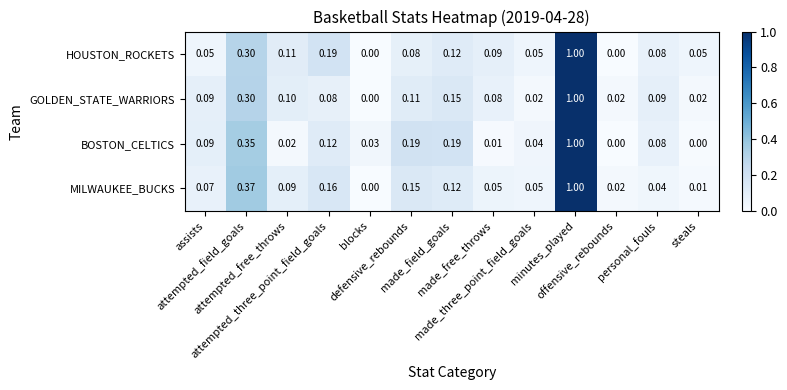

Which series has the largest total across all categories?

MILWAUKEE_BUCKS